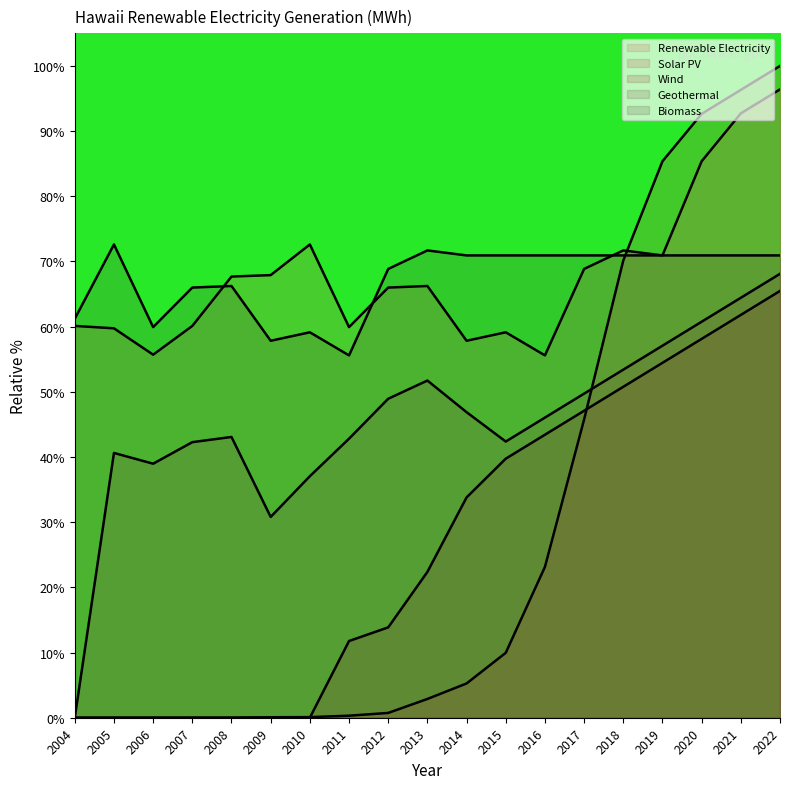

At 2010, list the series in order from largest to smallest.

Renewable Electricity, Biomass, Geothermal, Solar PV, Wind